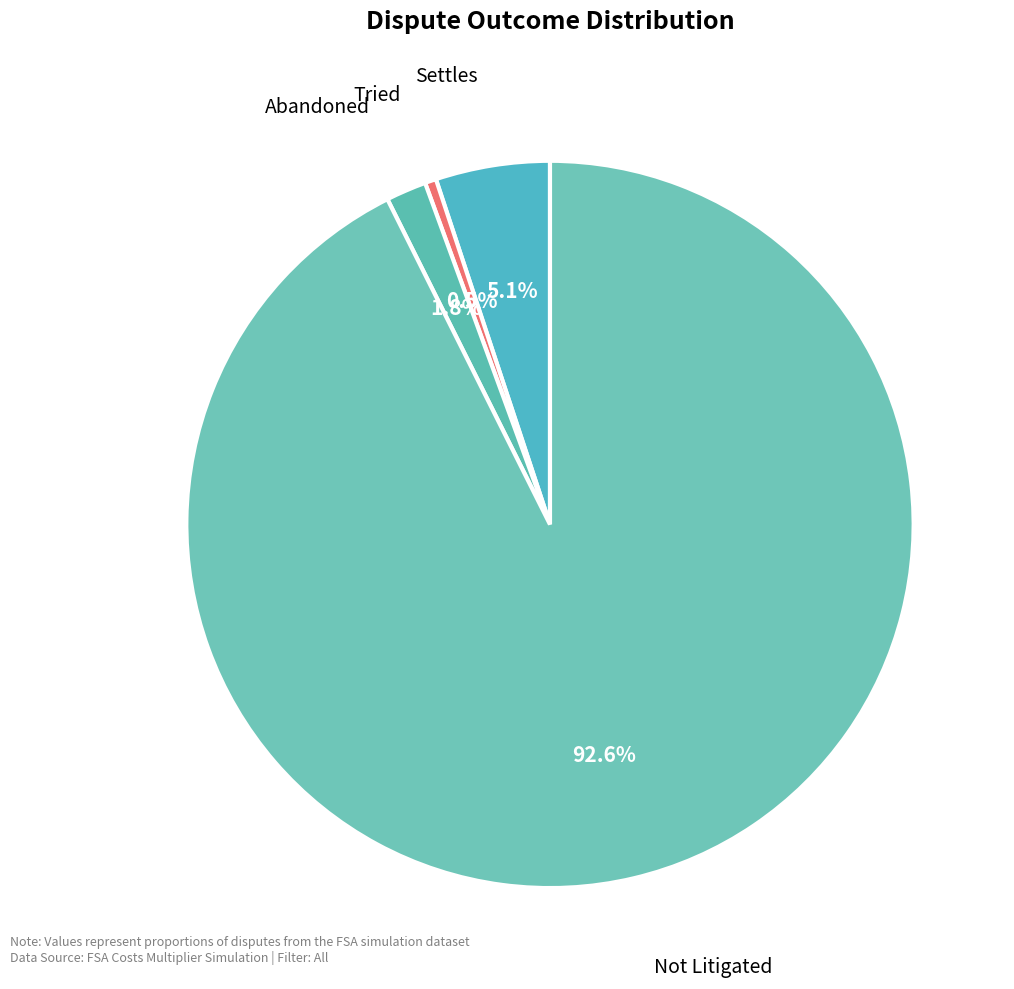

Which slice is the smallest?

Tried